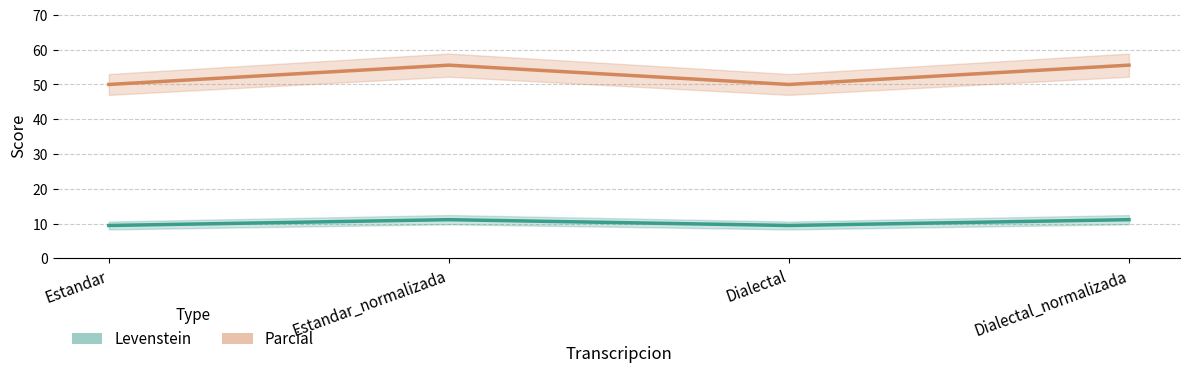

Count the number of data series in this chart.

2